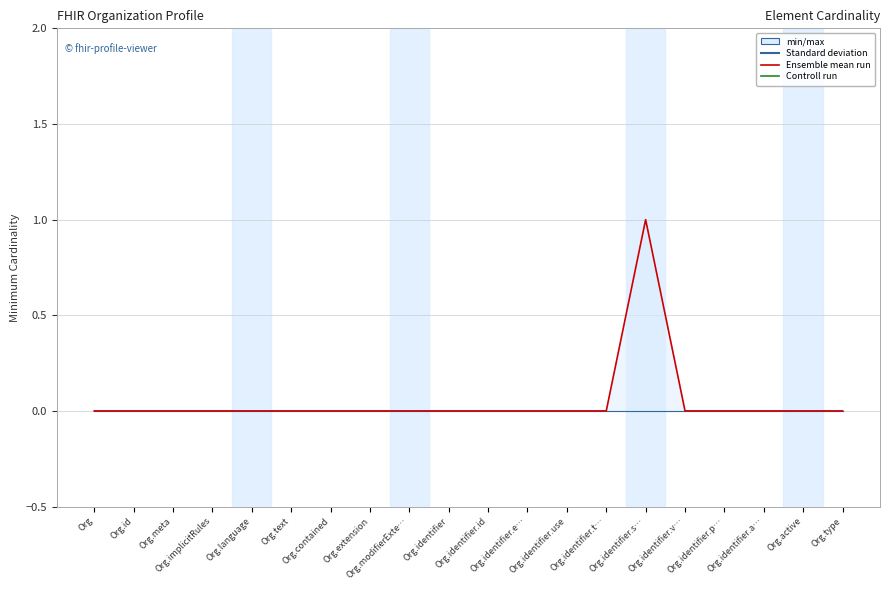

Does the chart display data point markers on the line(s)?

No